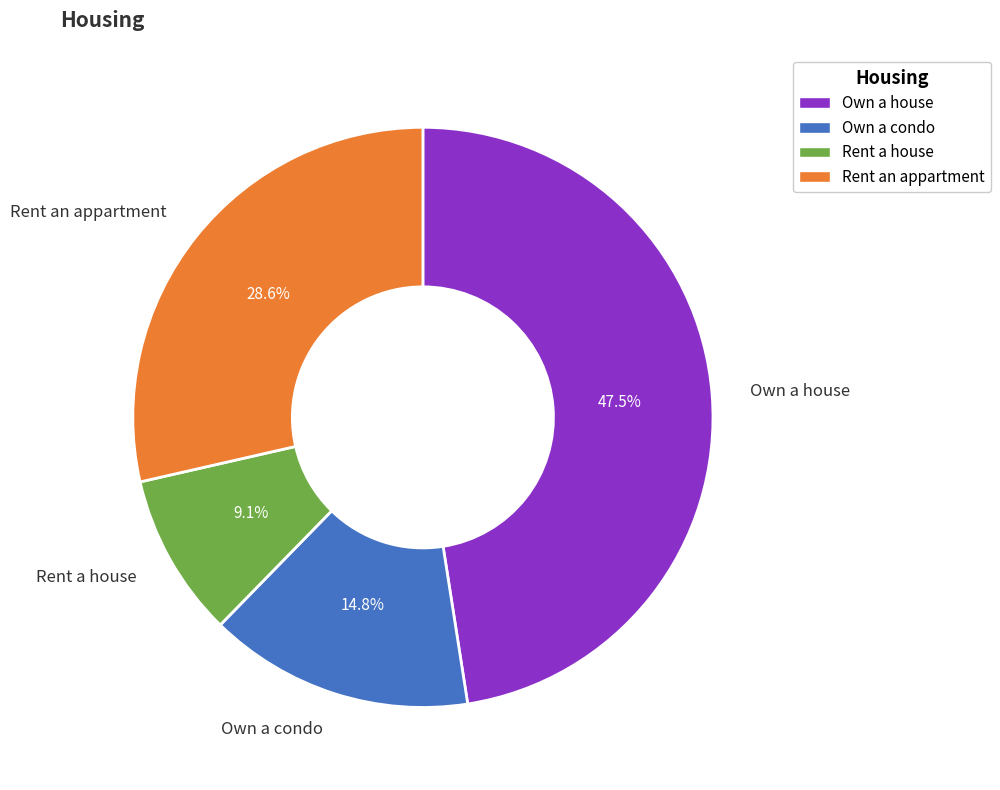

To the nearest percent, what is the difference between the largest and smallest slice percentages?

38%